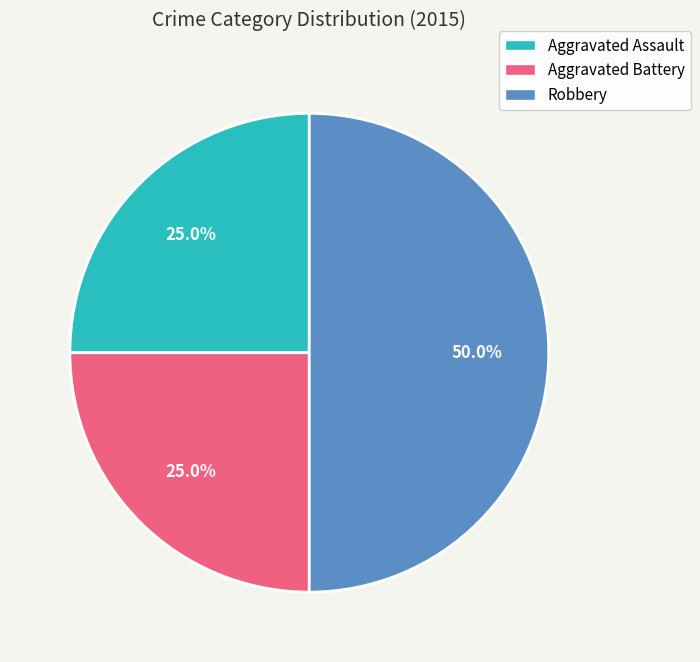

What portion of the pie excludes Robbery?

50.0%